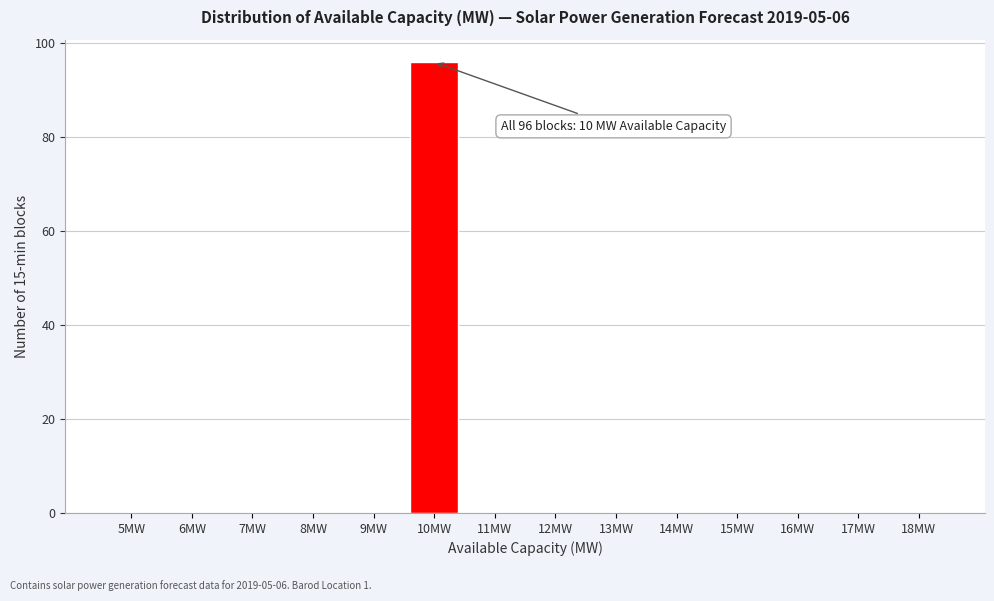

Reading left to right, extract all data points from this chart.

5MW=0	6MW=0	7MW=0	8MW=0	9MW=0	10MW=96	11MW=0	12MW=0	13MW=0	14MW=0	15MW=0	16MW=0	17MW=0	18MW=0